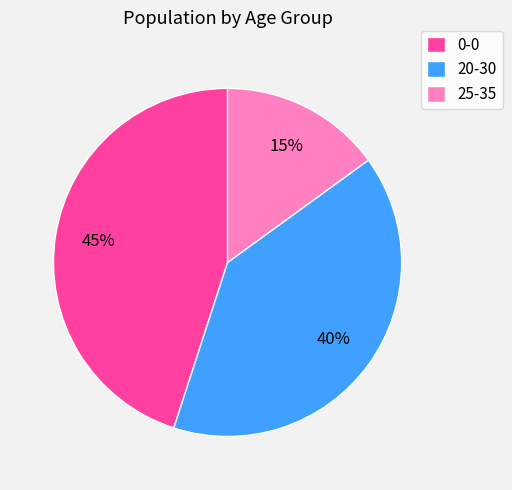

Which slice is the smallest?

25-35